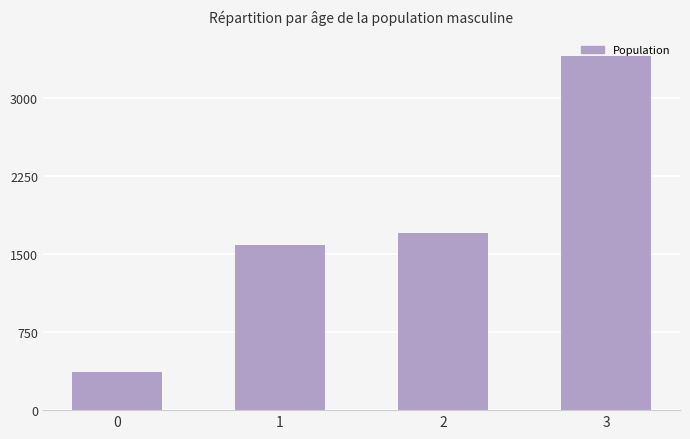

Read the value at 3, to the nearest 50.

3405000